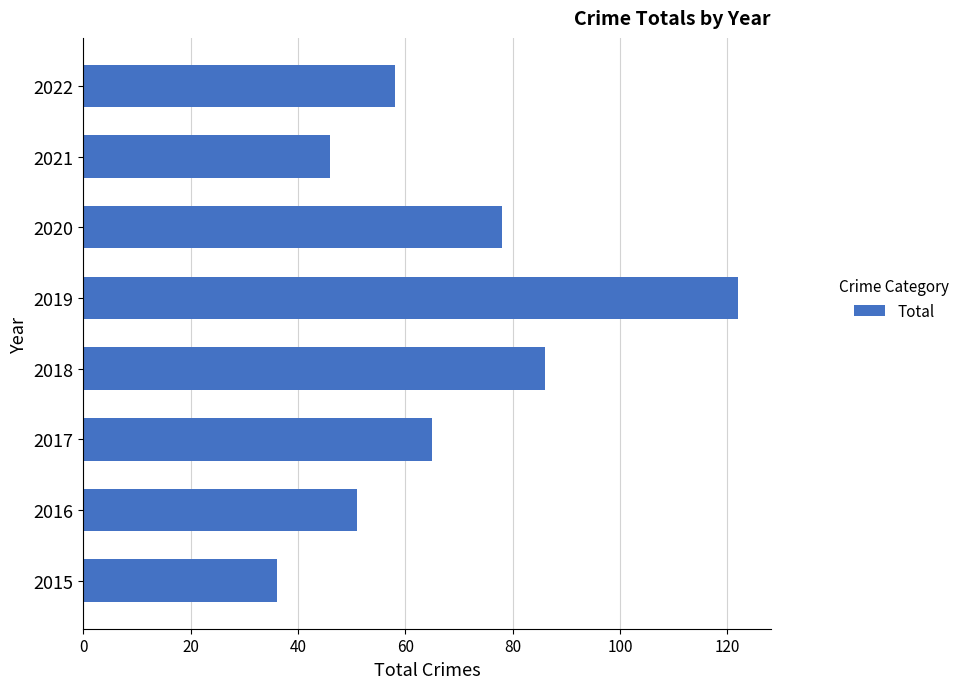

Where is the data nearest to the value 79?

2020